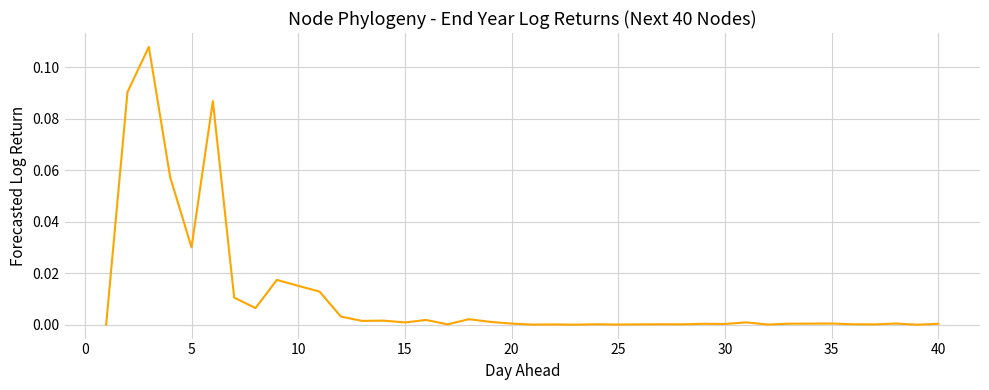

The value at 25 is 0.0. True or false?

True